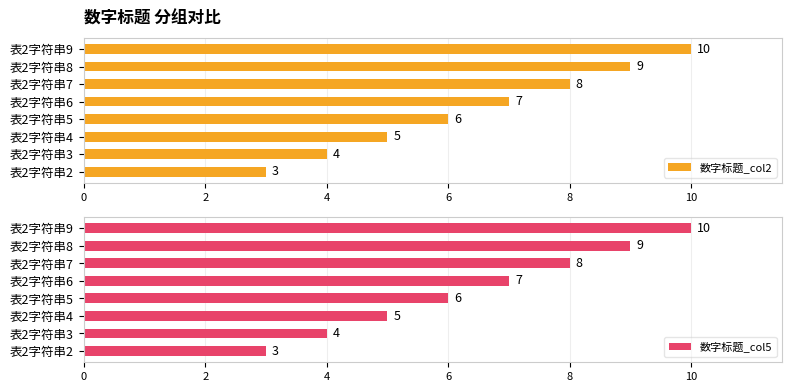

True or false: 数字标题_col2 has a value of 15 at 表2字符串8.

False